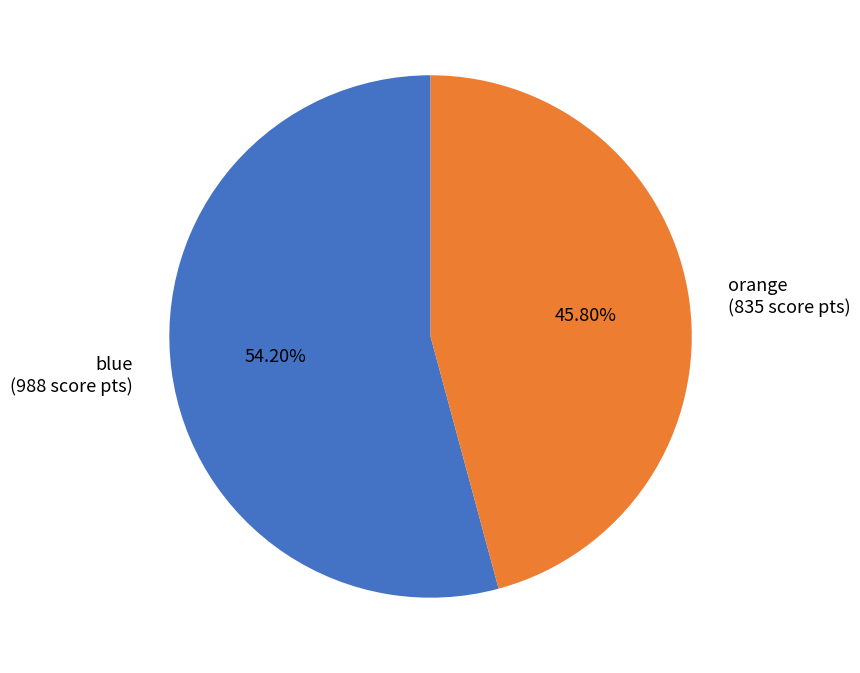

To the nearest percent, what percentage of the pie is orange?

46%